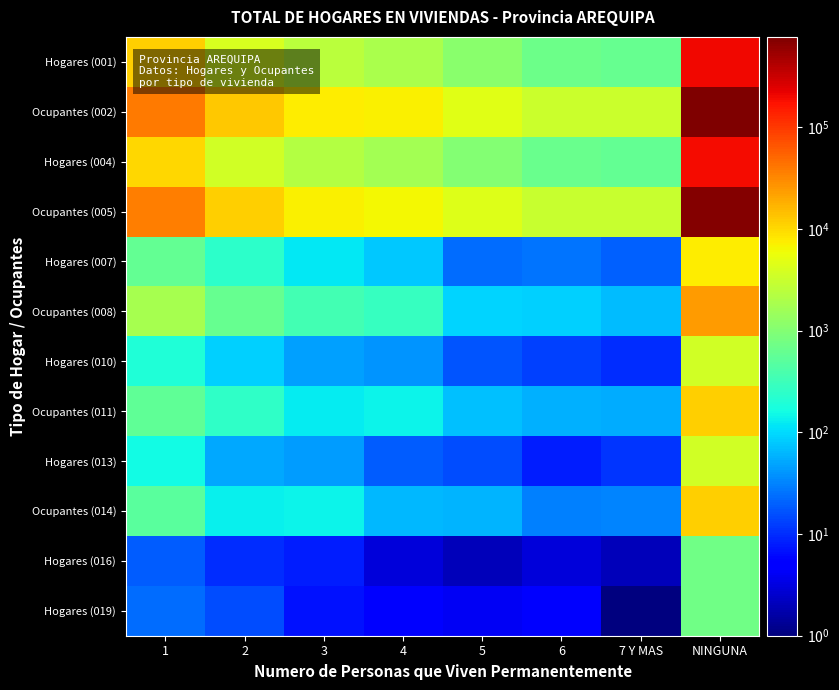

Which series has the largest range (max minus min)?

Ocupantes (002)